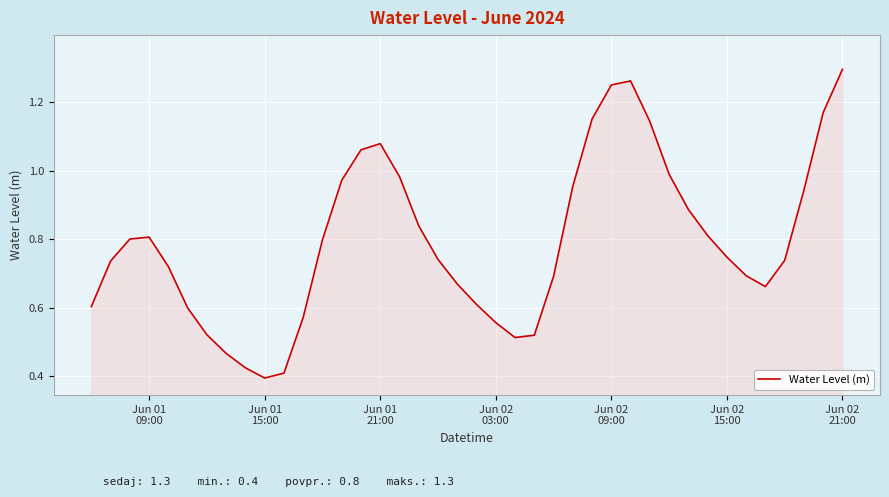

At which category does the chart reach its peak across all series?

Jun 02
21:00